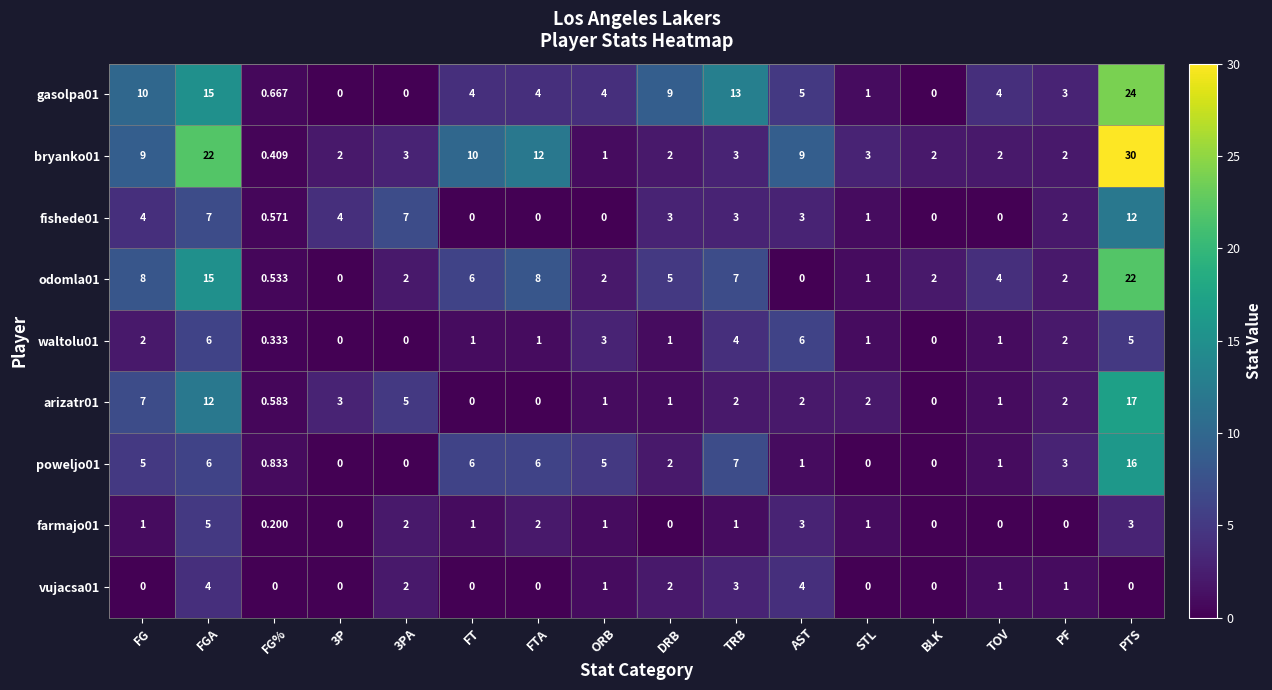

Where is waltolu01 nearest to the value 3?

ORB